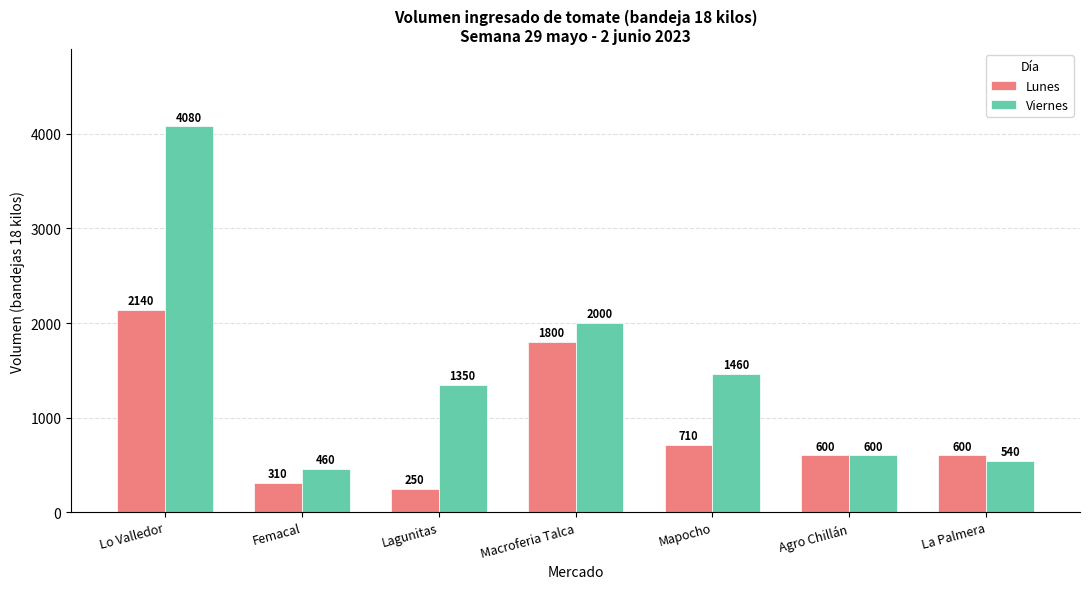

What is the difference between the maximum and second lowest values in the Viernes series?

3540